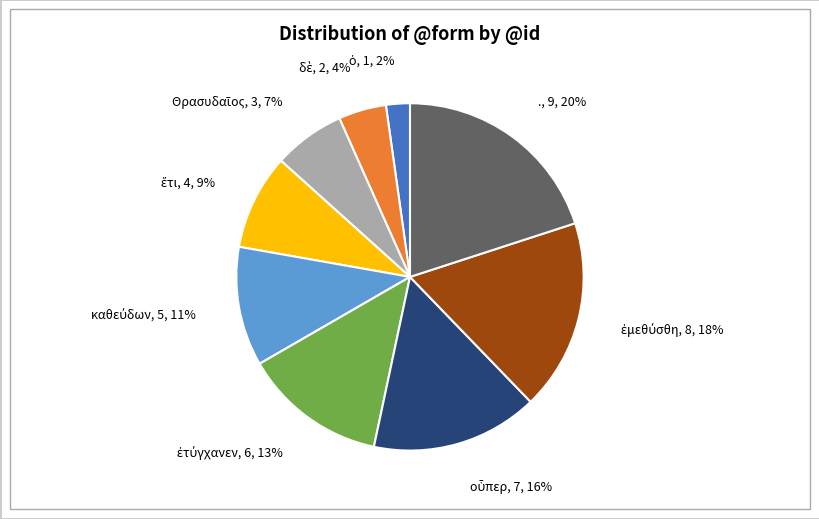

Does any single category account for the majority?

No